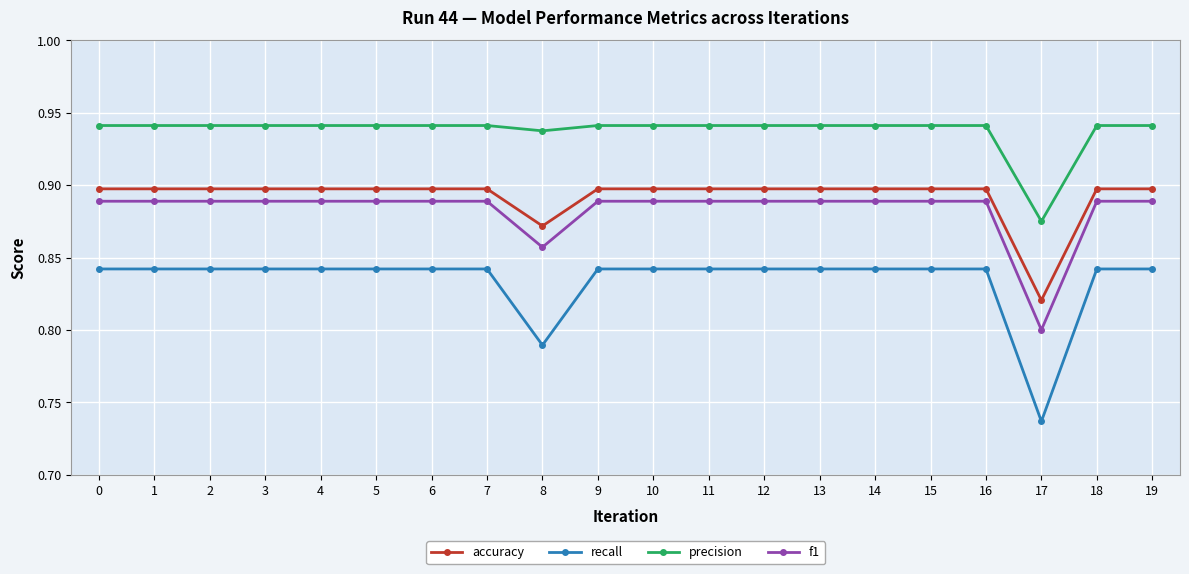

What is the sum of all accuracy values?

17.8